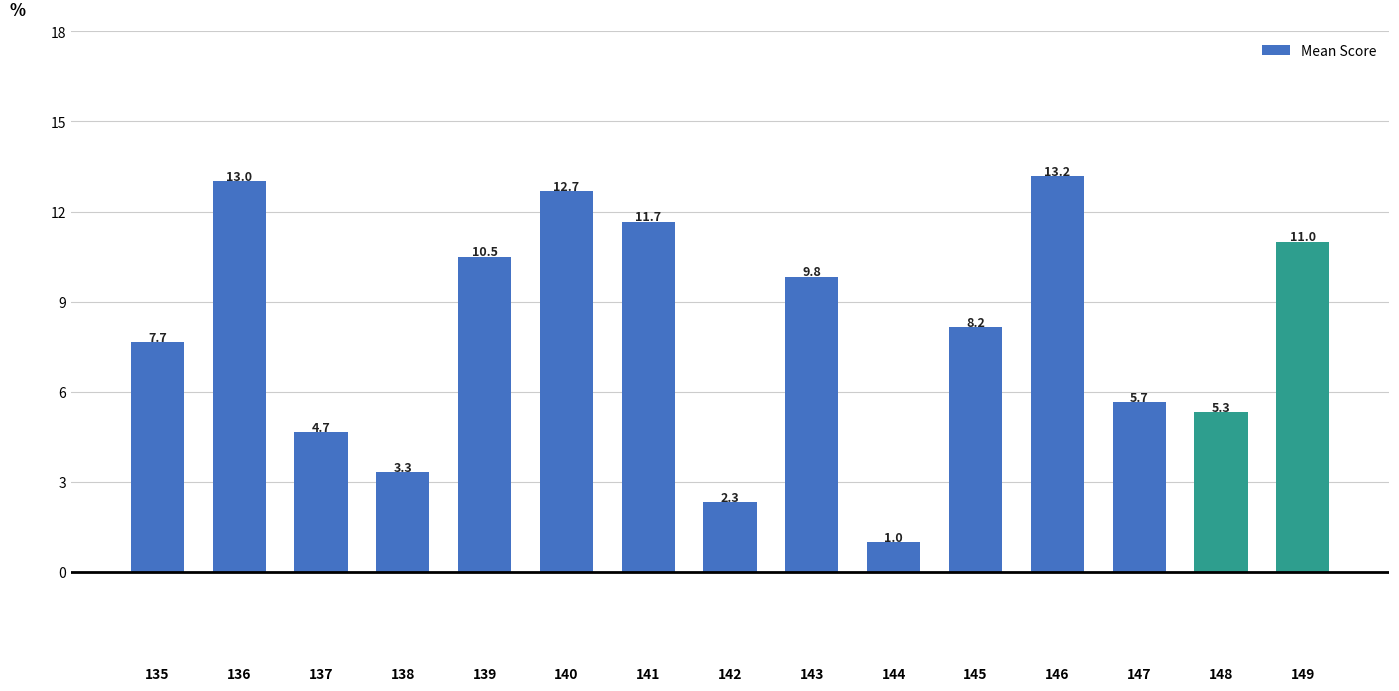

Count the number of categories in the chart.

15